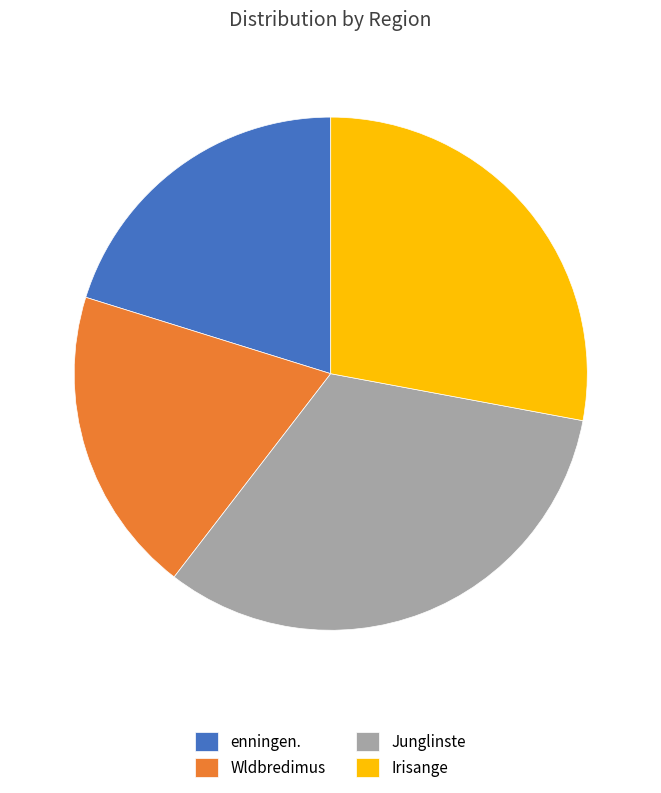

Is the sum of Wldbredimus and Irisange greater than half?

No